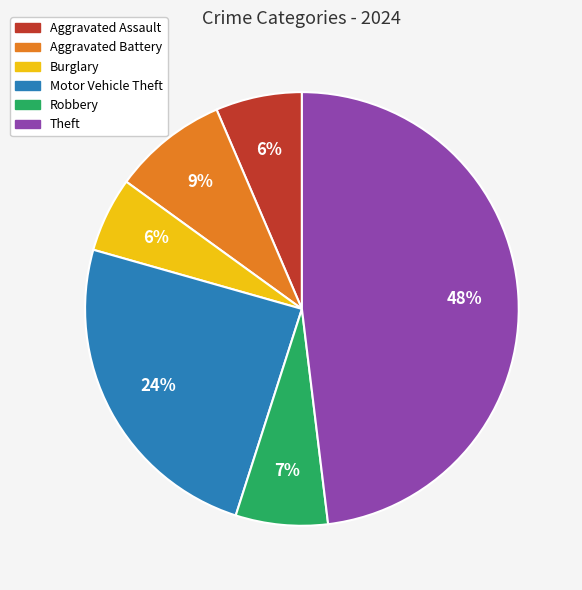

What percentage is the Robbery slice, to the nearest percent?

7%